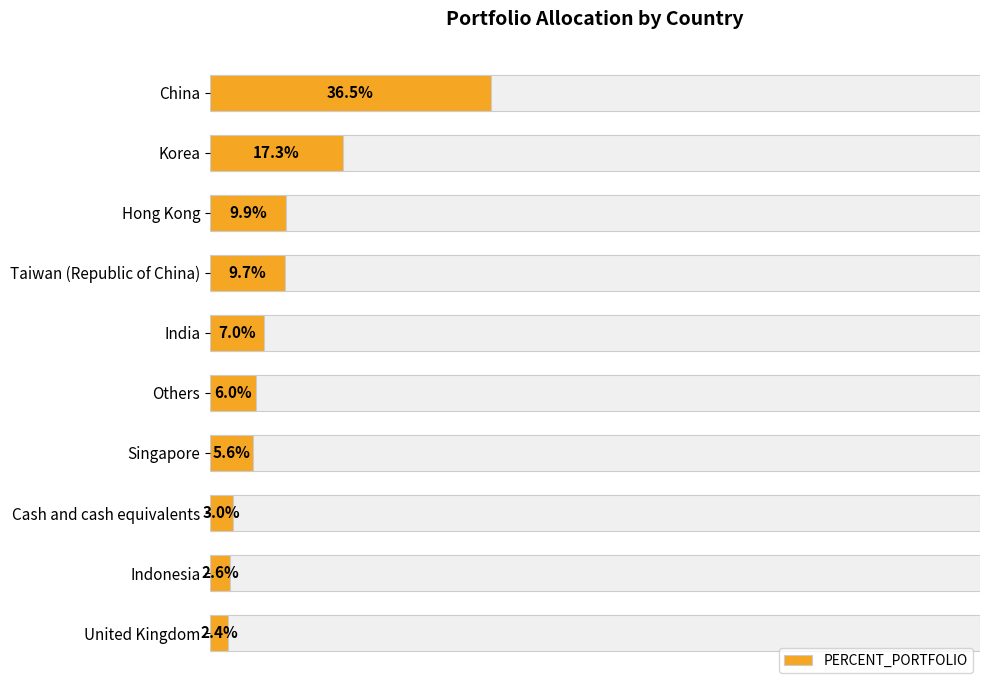

Is it true that the value at Hong Kong is 2.1?

False